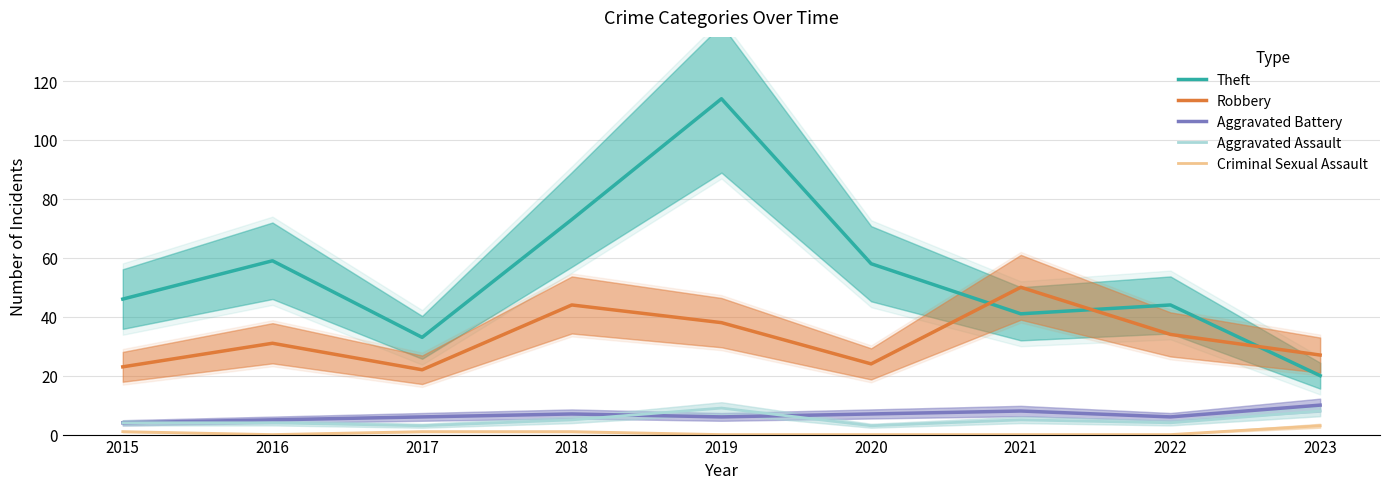

Where is the first local maximum for Aggravated Assault?

2019